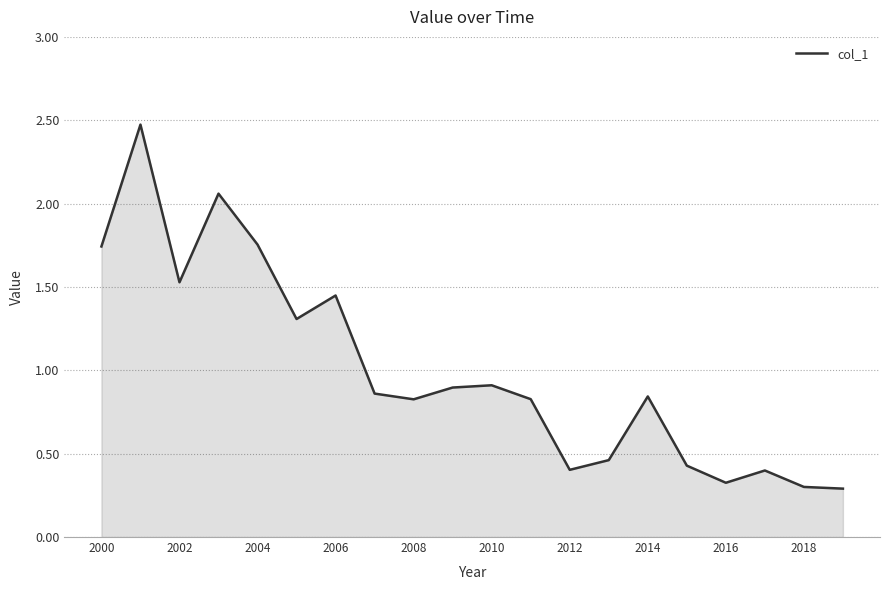

What is the difference between the maximum and minimum values?

2.2